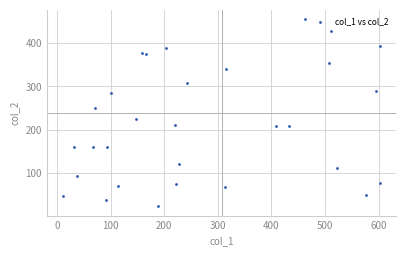

What is the range of Y values (max minus min)?

431